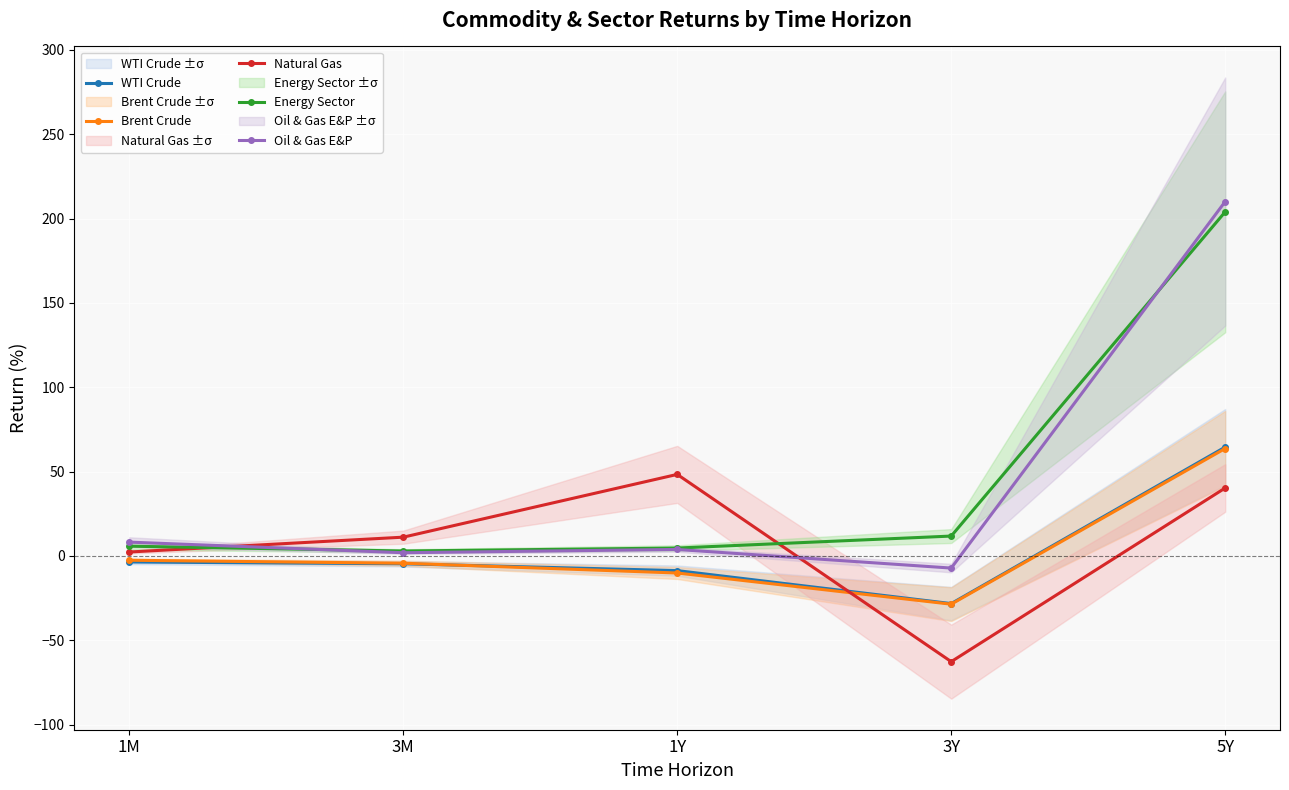

What is the greatest value displayed?

210.1